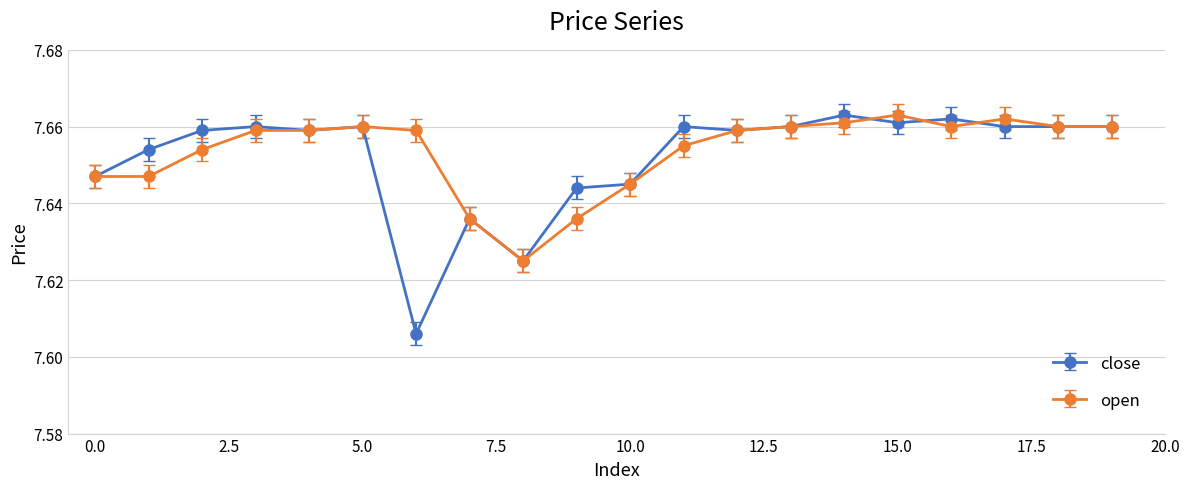

At how many categories does at least one series exceed 7?

20